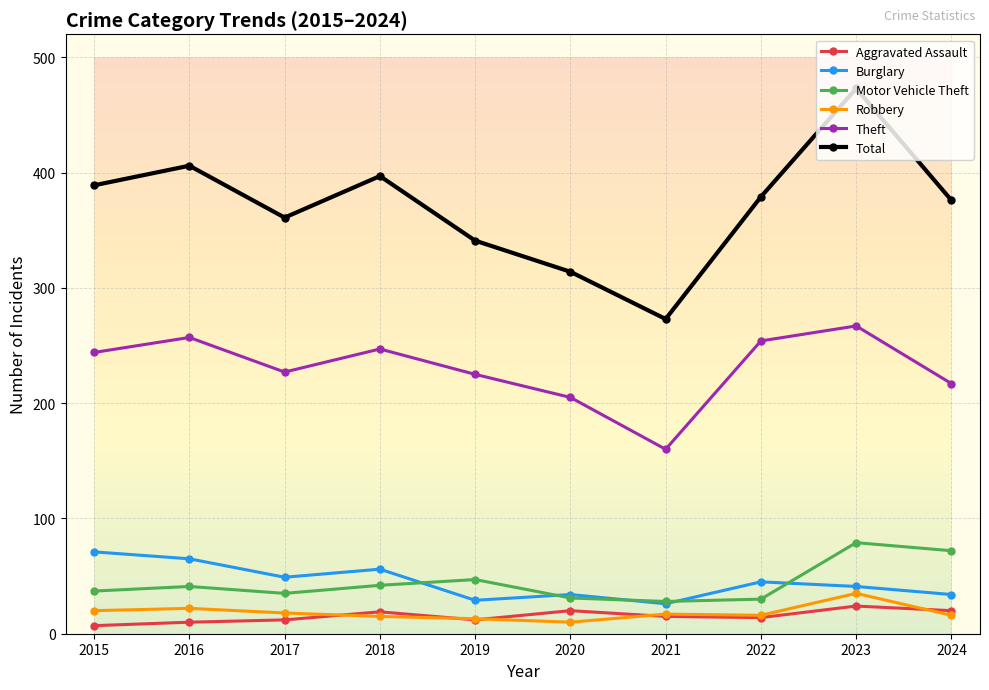

Is this an area chart (filled region under the line)?

No